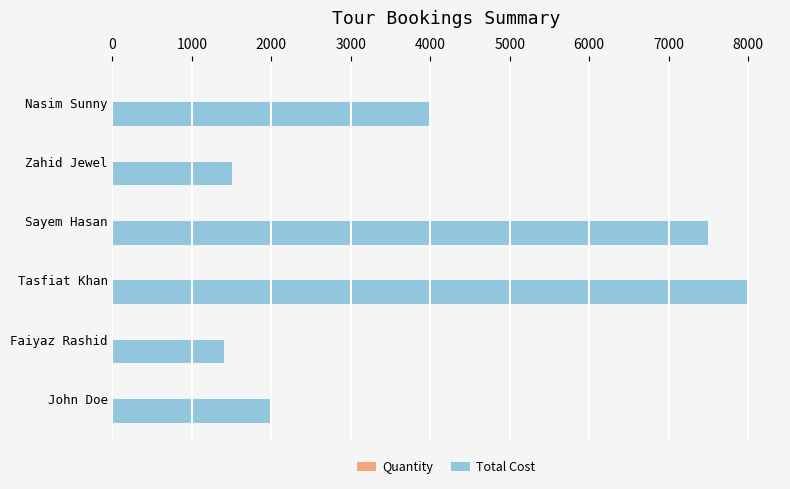

Which series has the largest total across all categories?

Total Cost